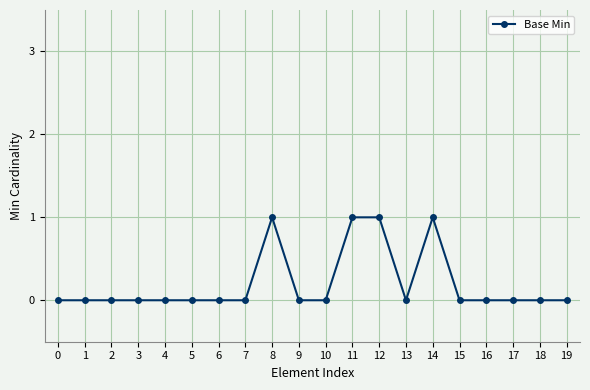

Is this an area chart (filled region under the line)?

No